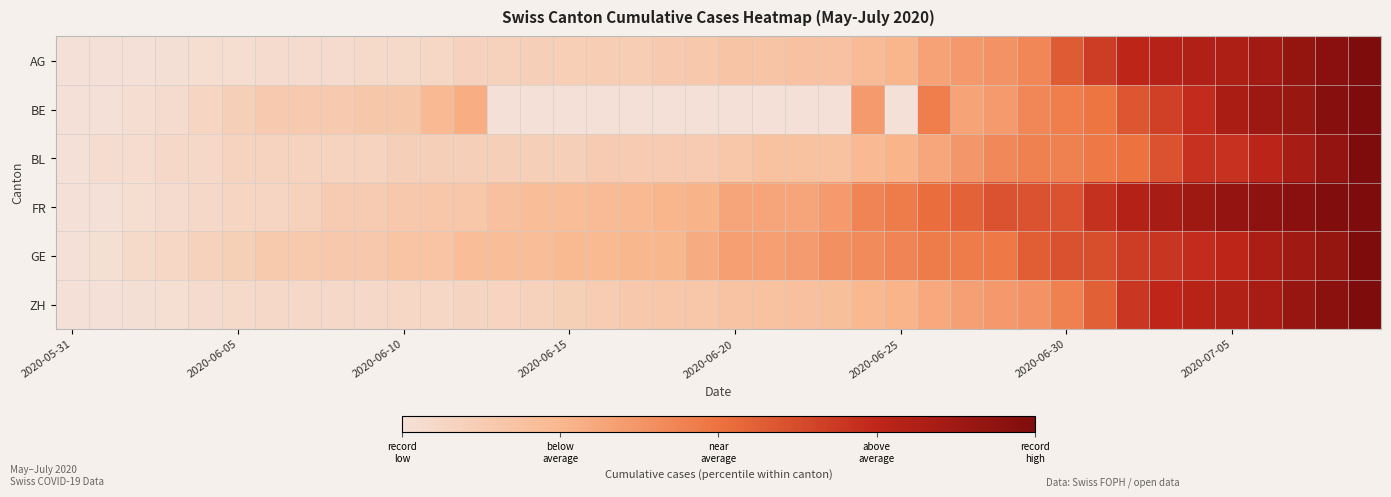

Rank the series by their maximum value, from highest to lowest.

AG, BE, BL, FR, GE, ZH